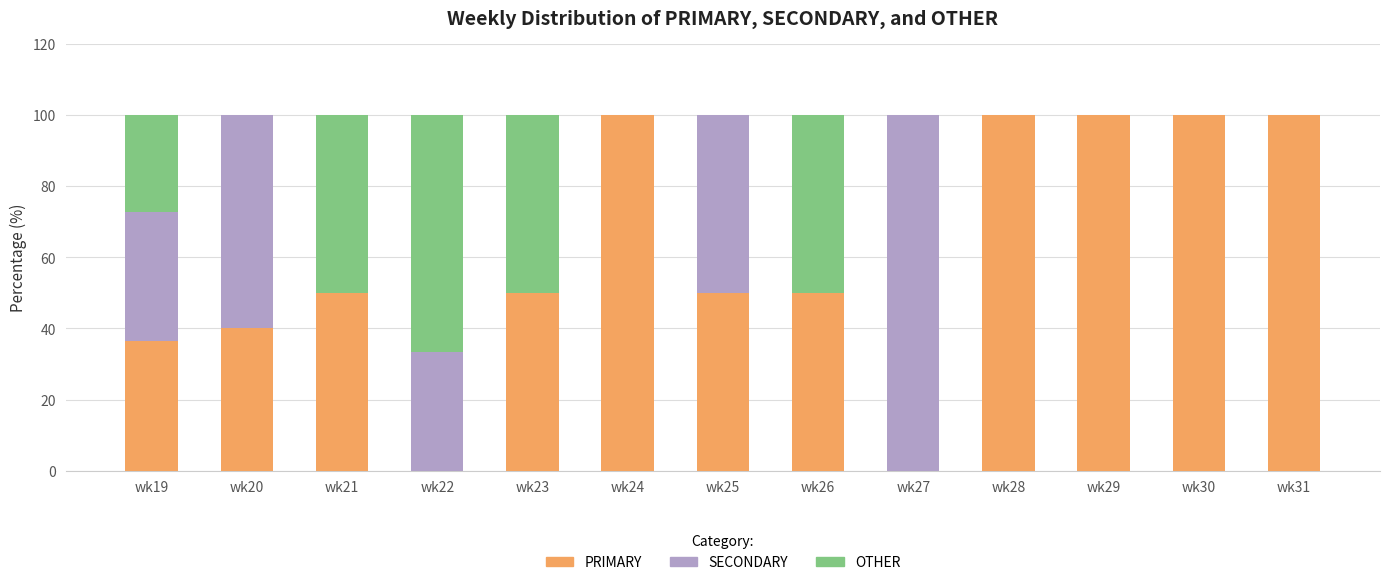

Is it true that PRIMARY equals 100.0 at wk30?

True